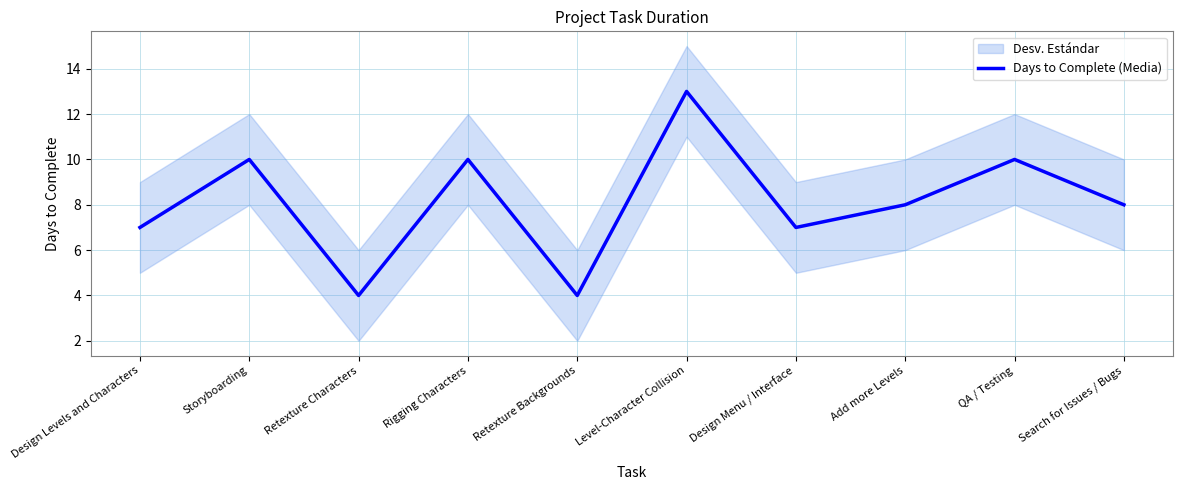

The chart shows a value of 8 at Add more Levels. True or false?

True